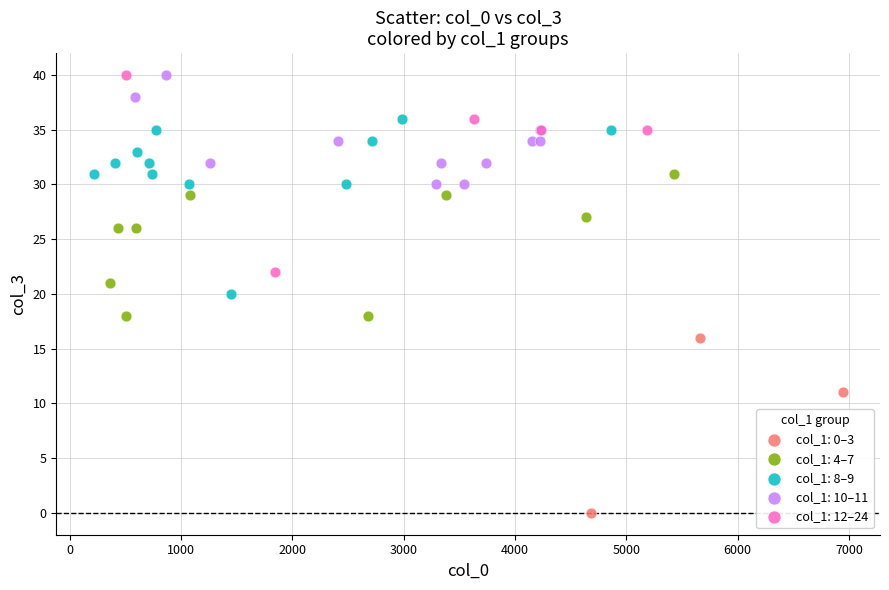

Which series has the largest Y range (max minus min)?

col_1: 12–24